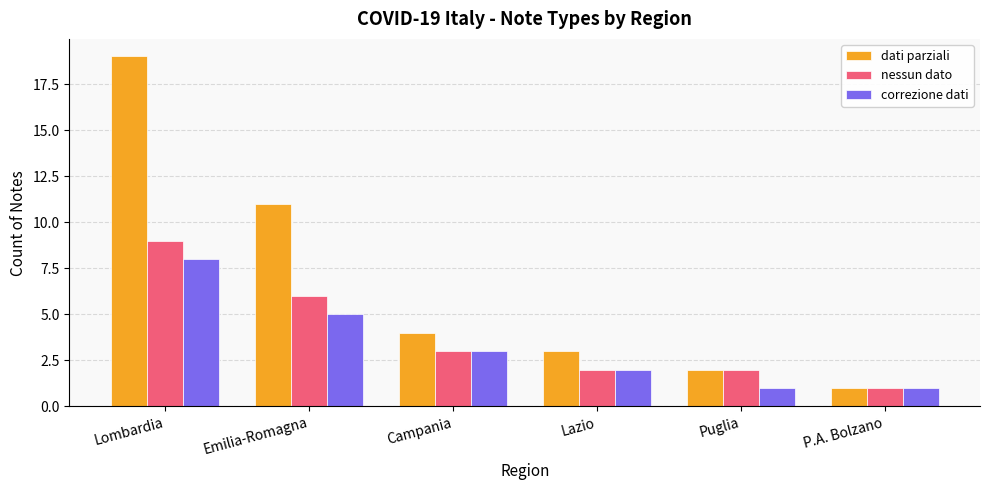

How many distinct data groups are displayed?

3